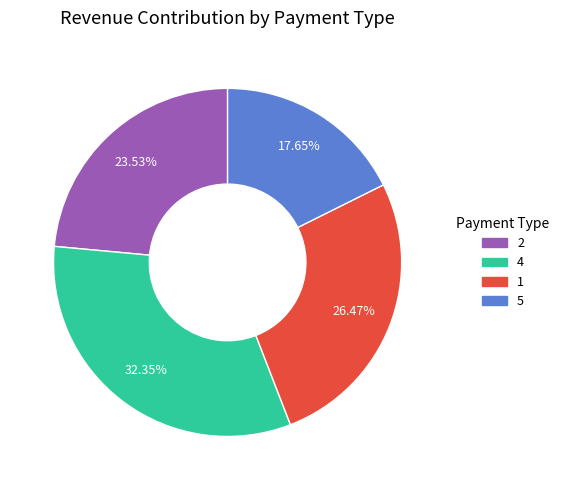

Combined, what portion of the pie is 1 and 5?

44.1%